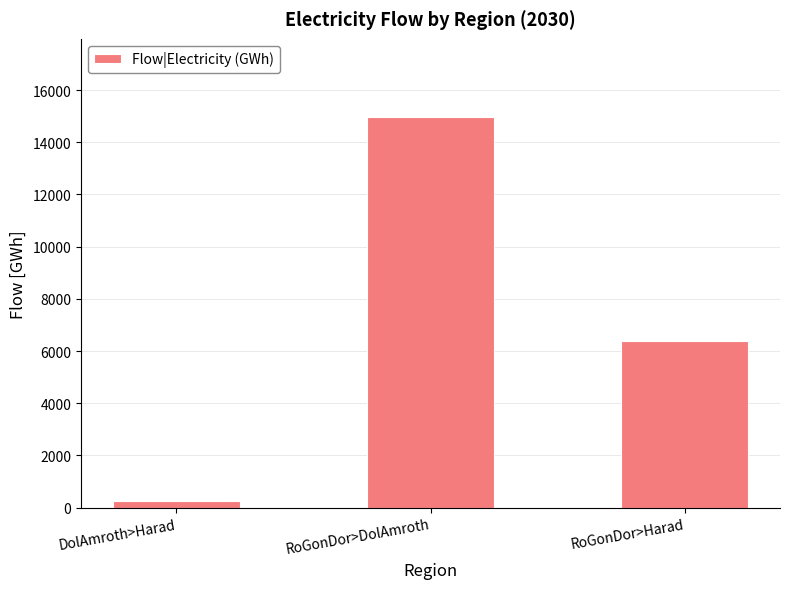

List the labels in order of value, smallest first.

DolAmroth>Harad, RoGonDor>Harad, RoGonDor>DolAmroth